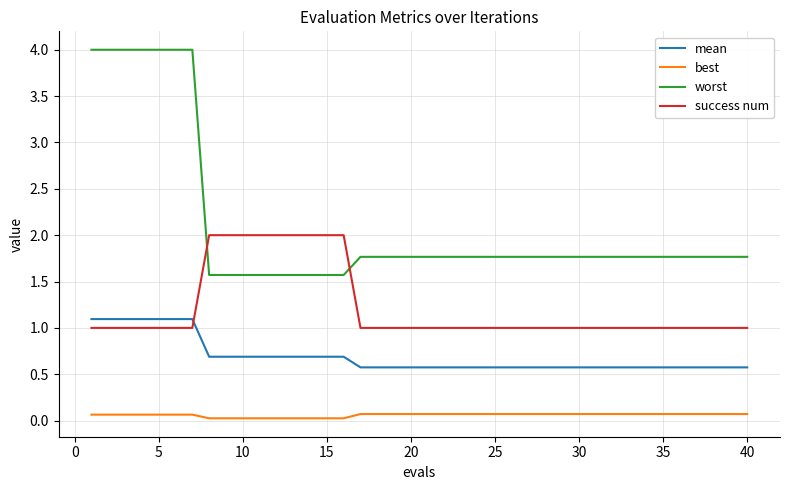

After their last crossing, which series has the higher values: mean or success num?

success num